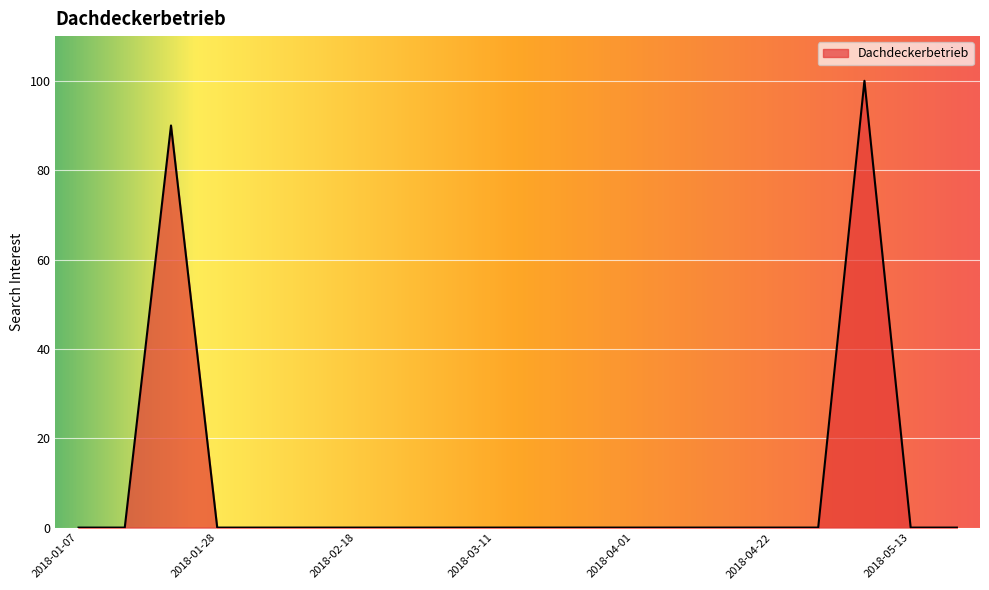

Reading left to right, list all the values displayed in this chart.

0	0	90	0	0	0	0	0	0	0	0	0	0	0	0	0	0	100	0	0